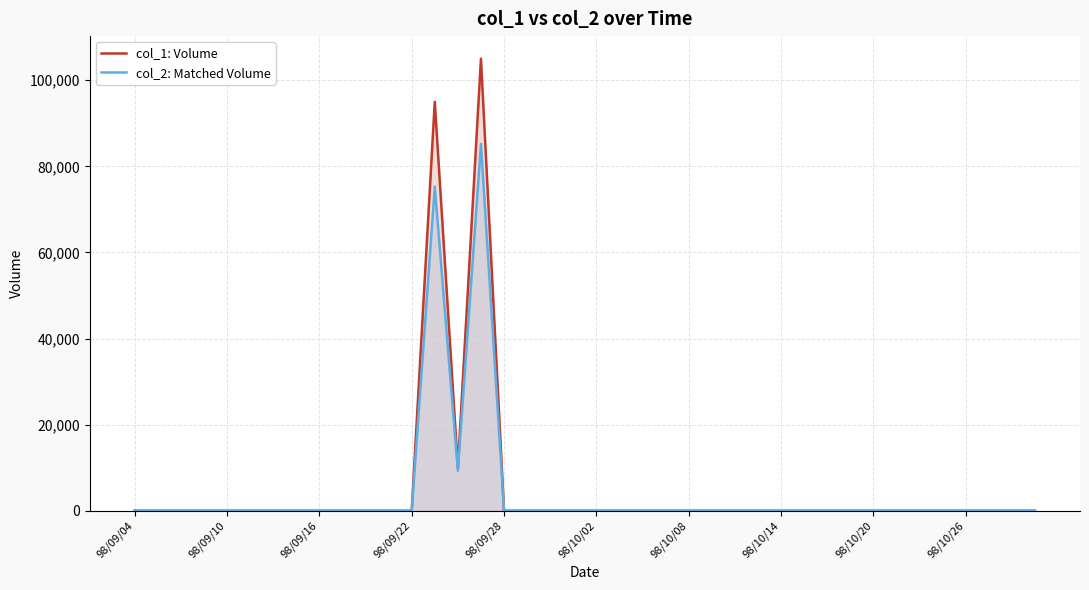

True or false: col_1: Volume and col_2: Matched Volume cross at least once.

False